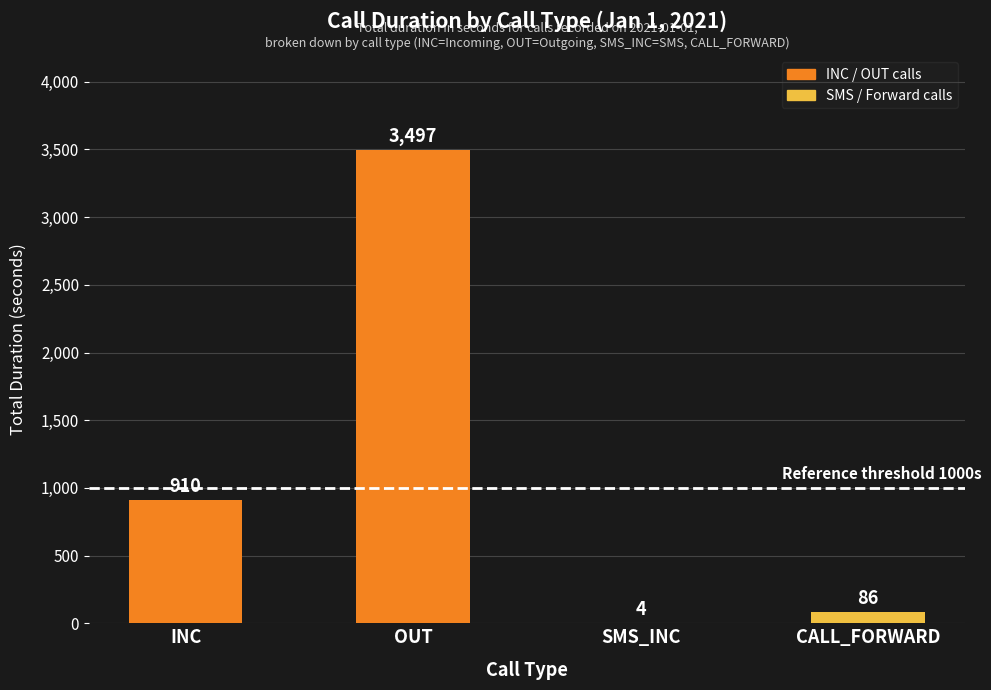

What is the change in value from OUT to CALL_FORWARD?

-3411